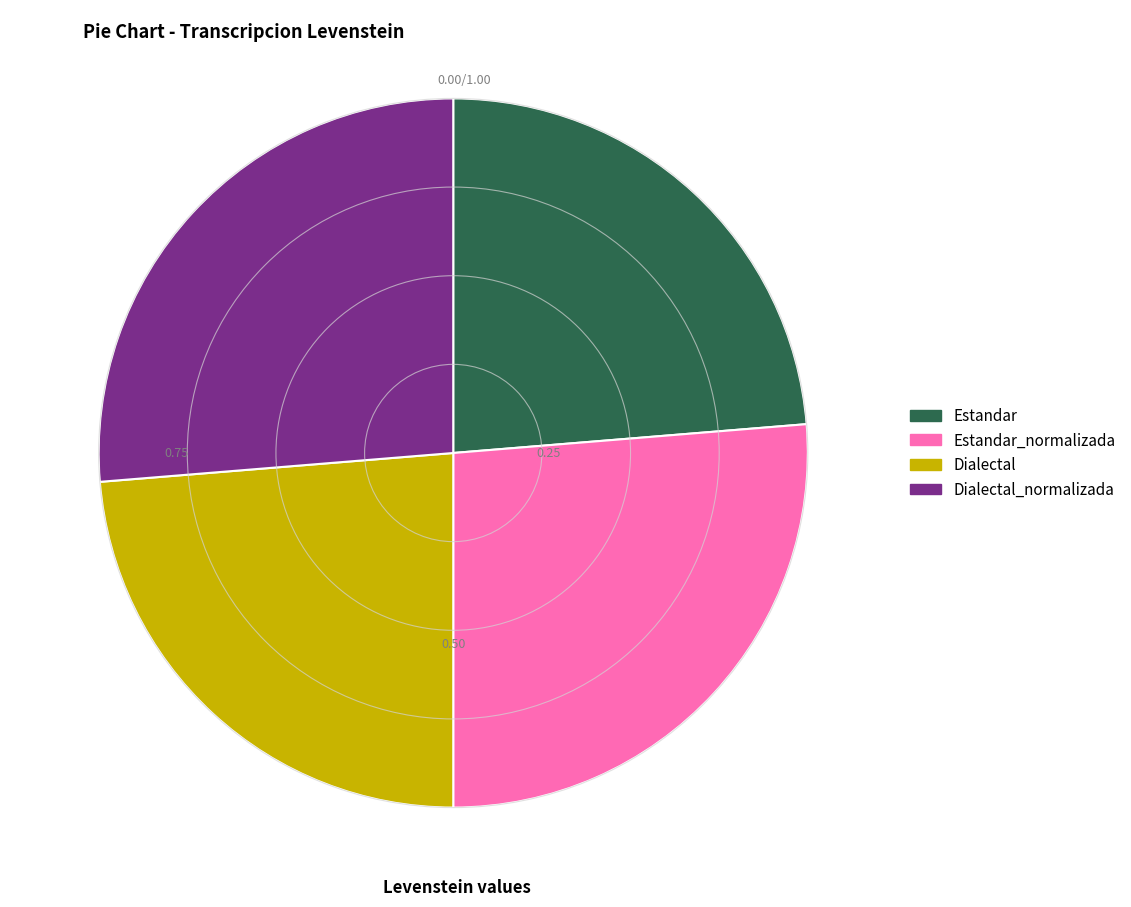

Combined, do Dialectal_normalizada and Estandar_normalizada account for over 50%?

Yes